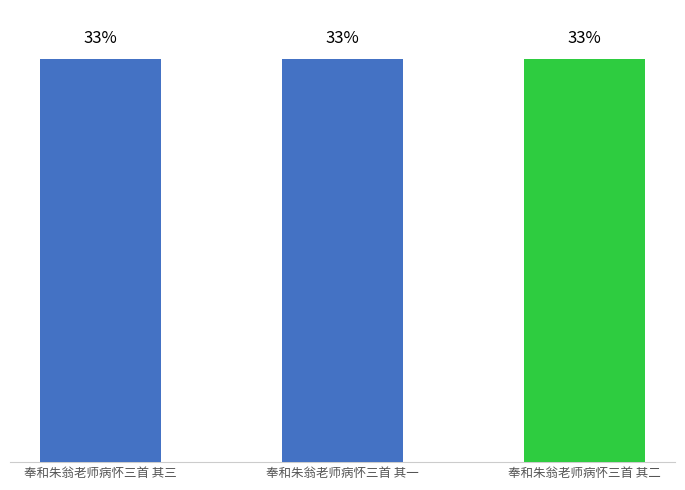

Which category has the lowest value across all series?

奉和朱翁老师病怀三首 其一